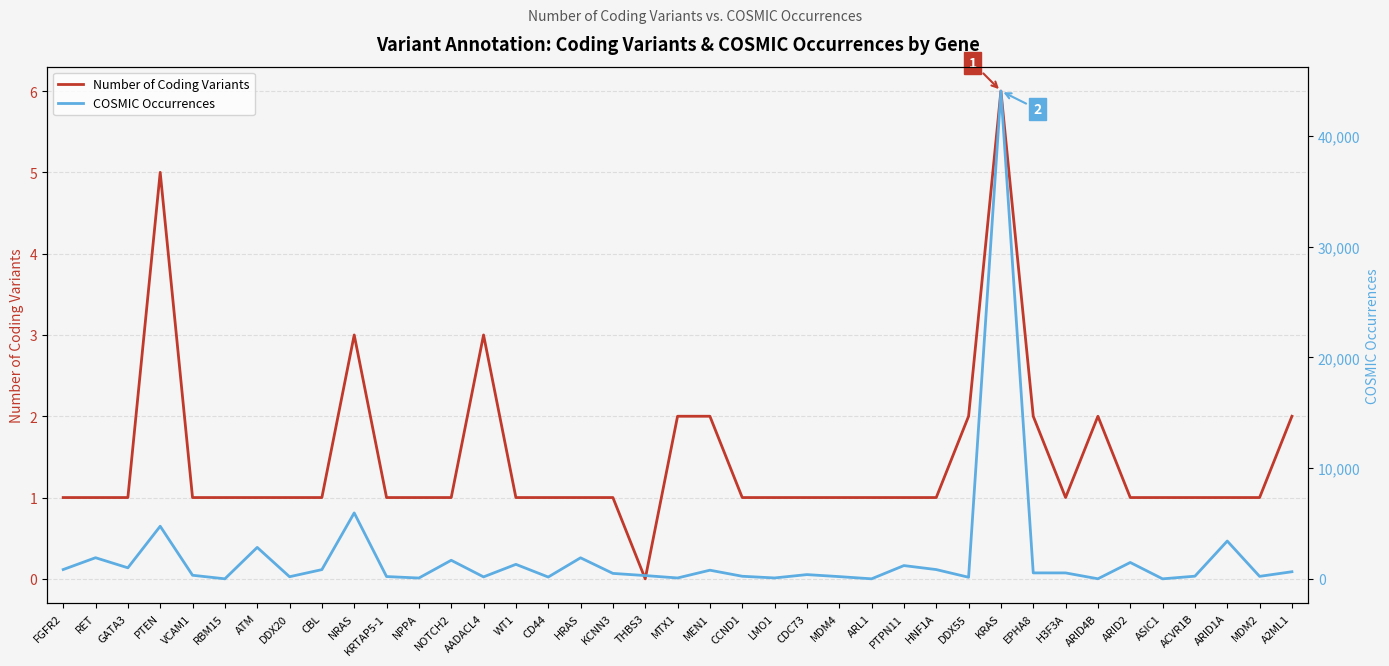

True or false: COSMIC Occurrences has a value of 1 at RBM15.

False